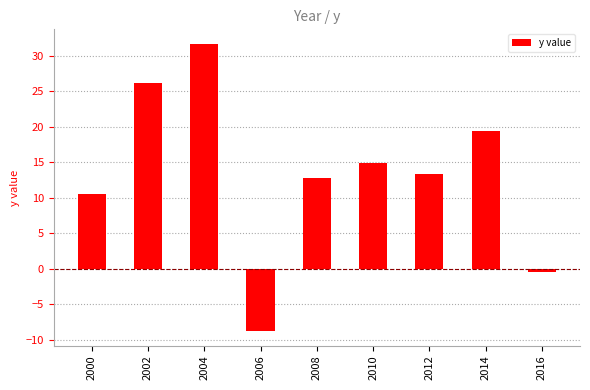

How many values are above zero?

7